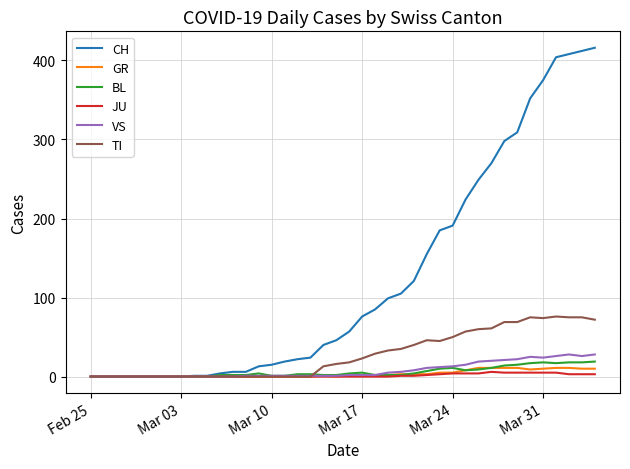

Which series has the largest range (max minus min)?

CH